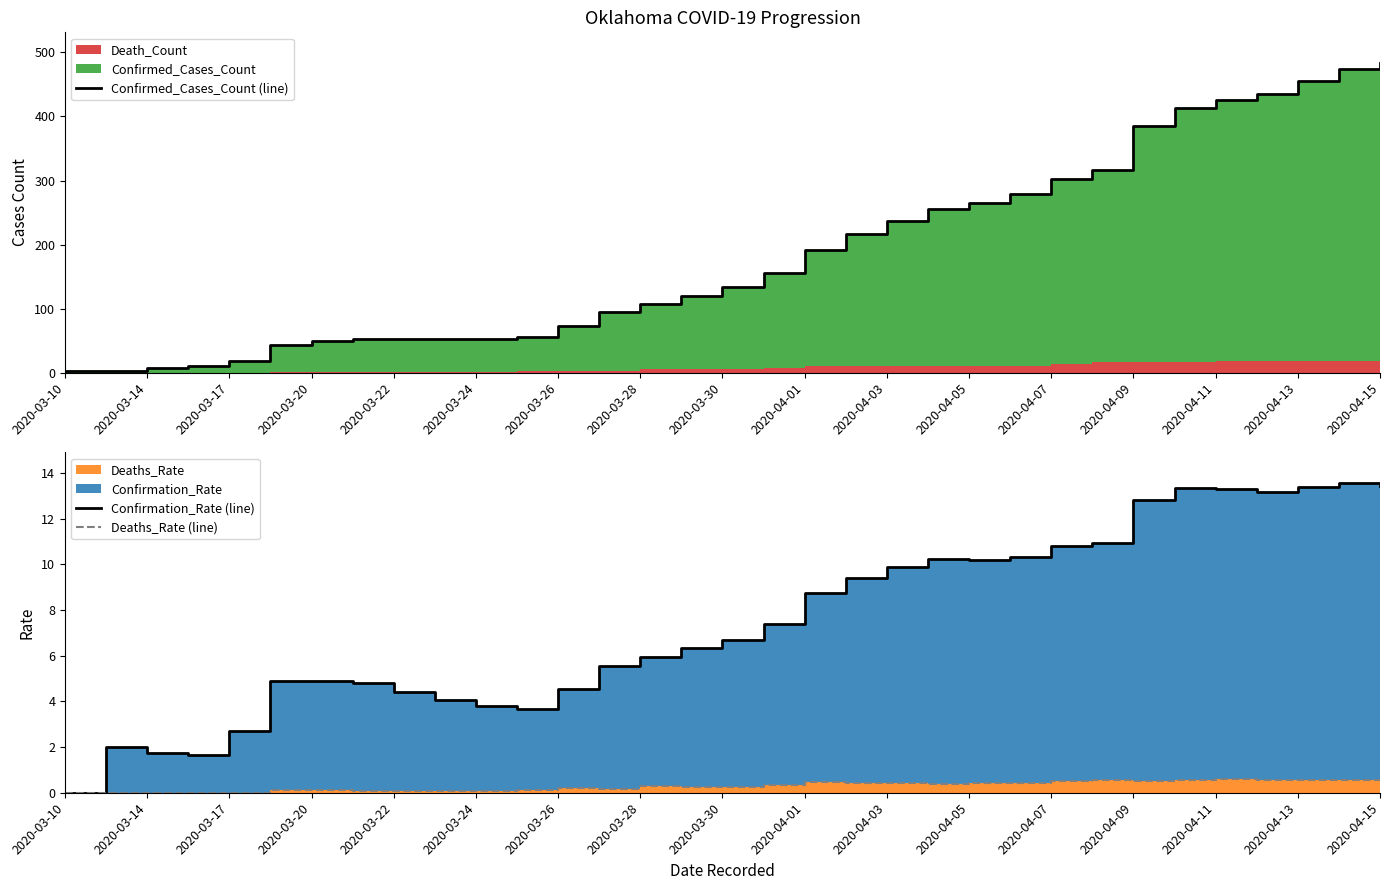

Reading left to right, what are all the values shown in this chart?

Confirmed_Cases_Count (line): 2.0	2.0	7.0	10.0	19.0	44.0	49.0	53.0	53.0	53.0	53.0	55.0	73.0	94.0	107.0	120.0	134.0	155.0	192.0	216.0	237.0	256.0	265.0	279.0	303.0	317.0	385.0	413.0	425.0	435.0	455.0	474.0	483.0
Confirmation_Rate (line): 0.0	2.0	1.8	1.7	2.7	4.9	4.9	4.8	4.4	4.1	3.8	3.7	4.6	5.5	5.9	6.3	6.7	7.4	8.7	9.4	9.9	10.2	10.2	10.3	10.8	10.9	12.8	13.3	13.3	13.2	13.4	13.5	13.4
Deaths_Rate (line): 0.0	0.0	0.0	0.0	0.0	0.1	0.1	0.1	0.1	0.1	0.1	0.1	0.2	0.2	0.3	0.3	0.2	0.3	0.5	0.4	0.4	0.4	0.4	0.4	0.5	0.6	0.5	0.5	0.6	0.6	0.6	0.5	0.6